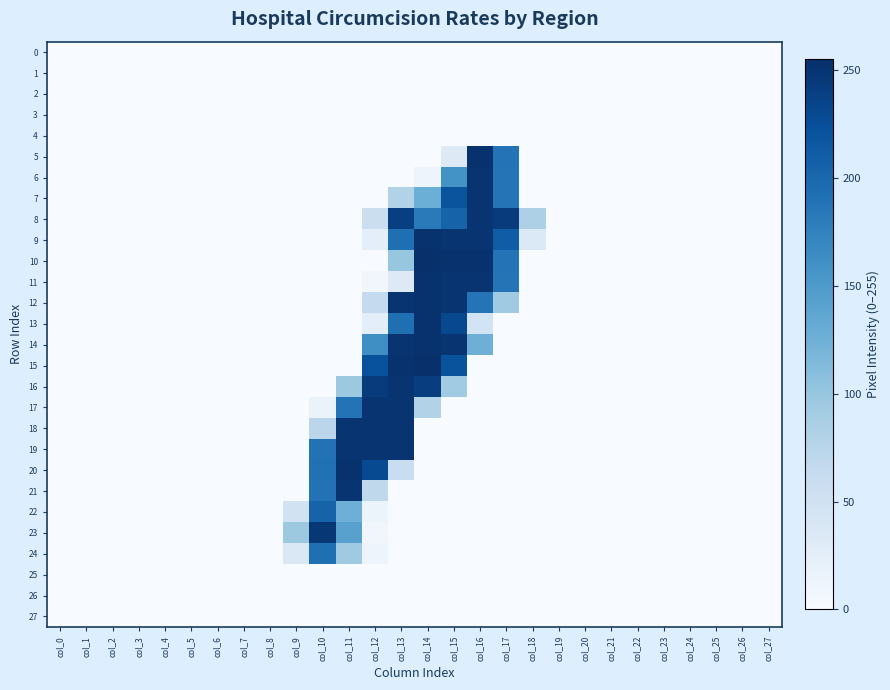

How many data points does each series have?

28